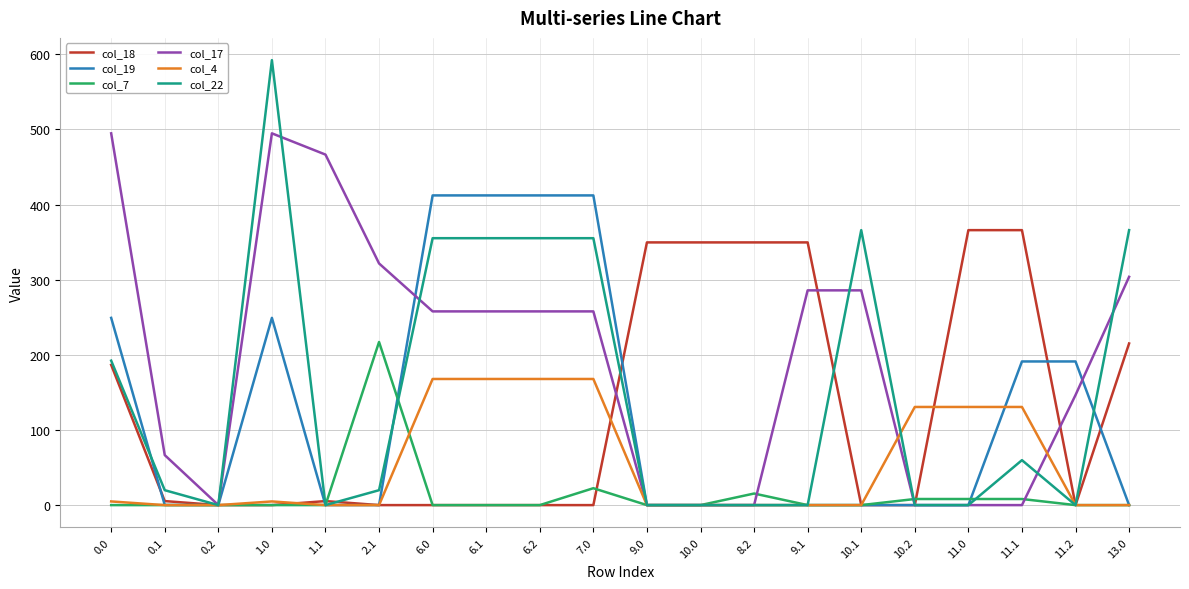

What is the average value of the col_17 series?

194.9